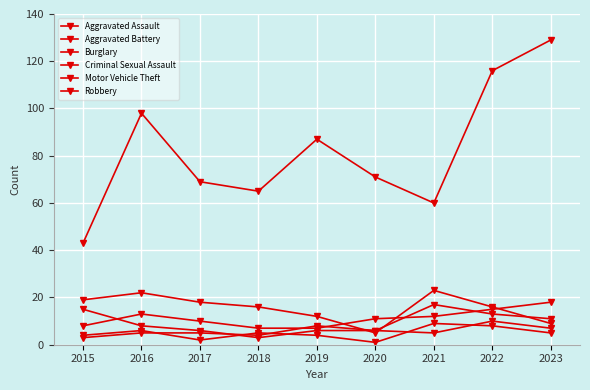

How many lines are shown in the chart?

6